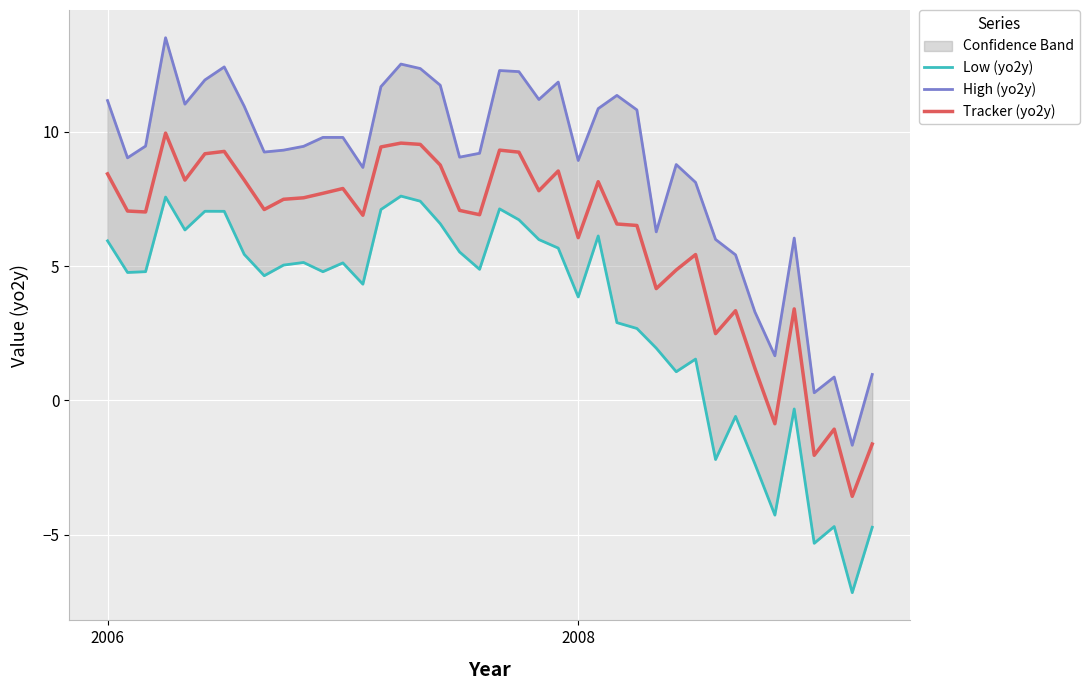

Which series has the widest spread of values?

High (yo2y)